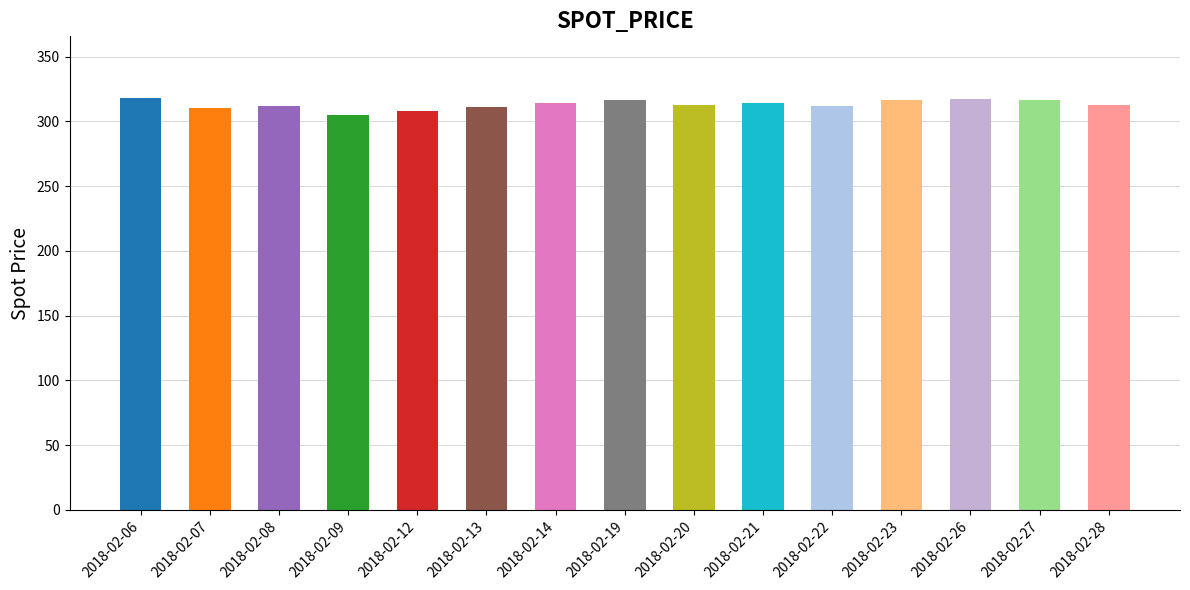

What is the difference between the maximum and minimum values?

13.2